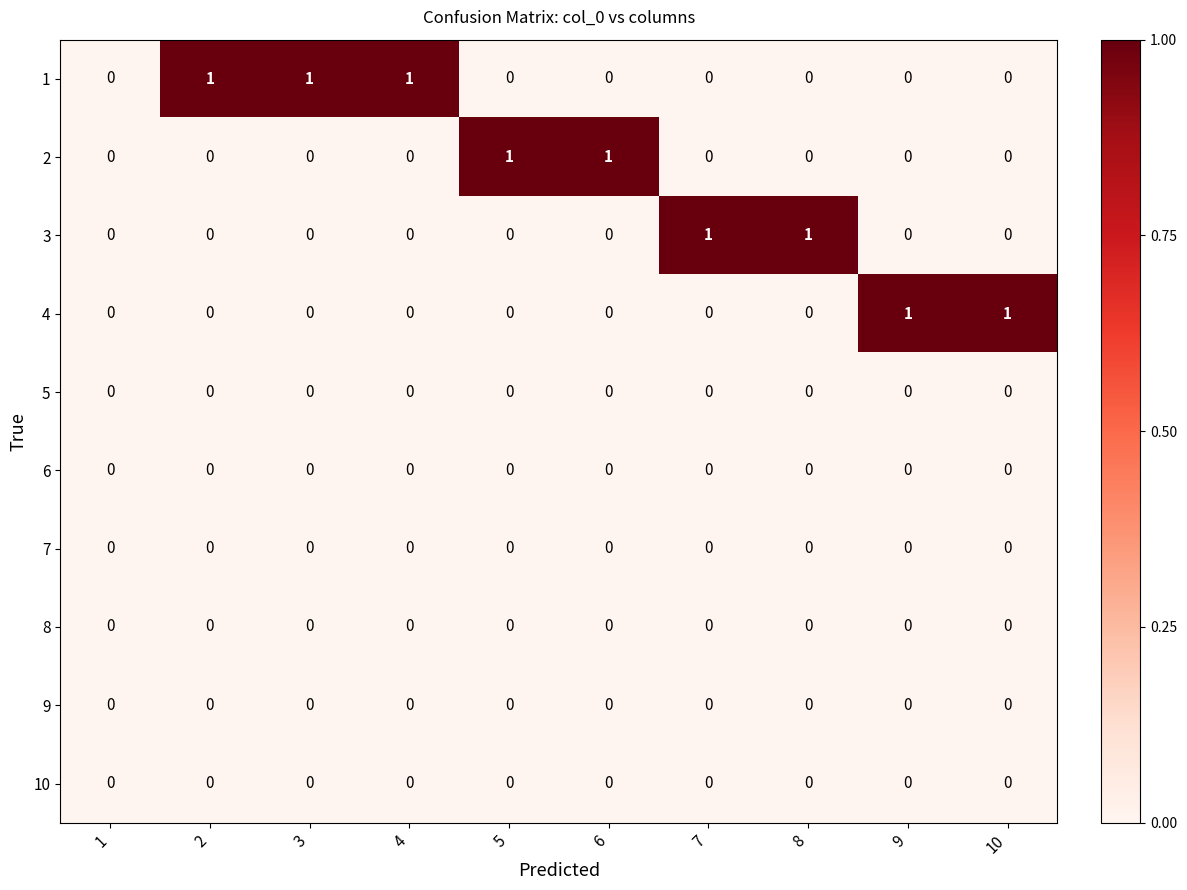

How many data points does each series have?

10